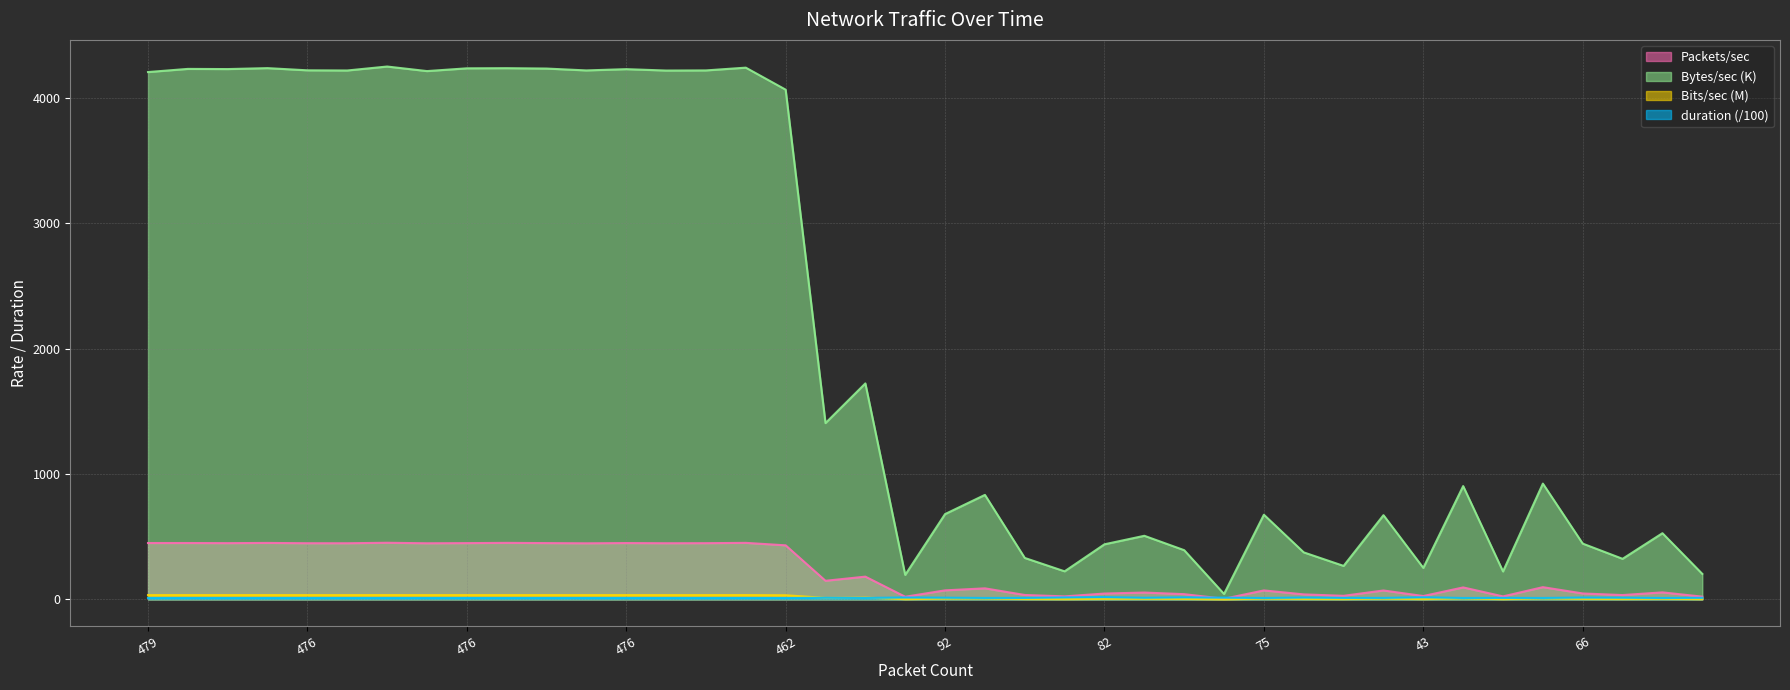

What is the label of the 37th point from the left?

66